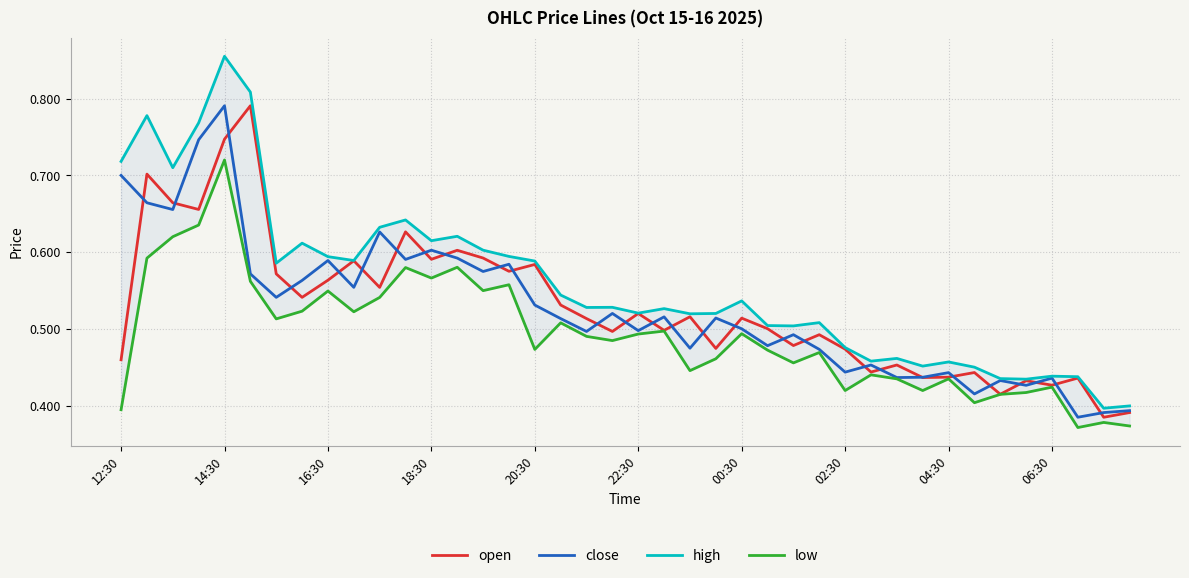

True or false: low and open cross at least once.

False